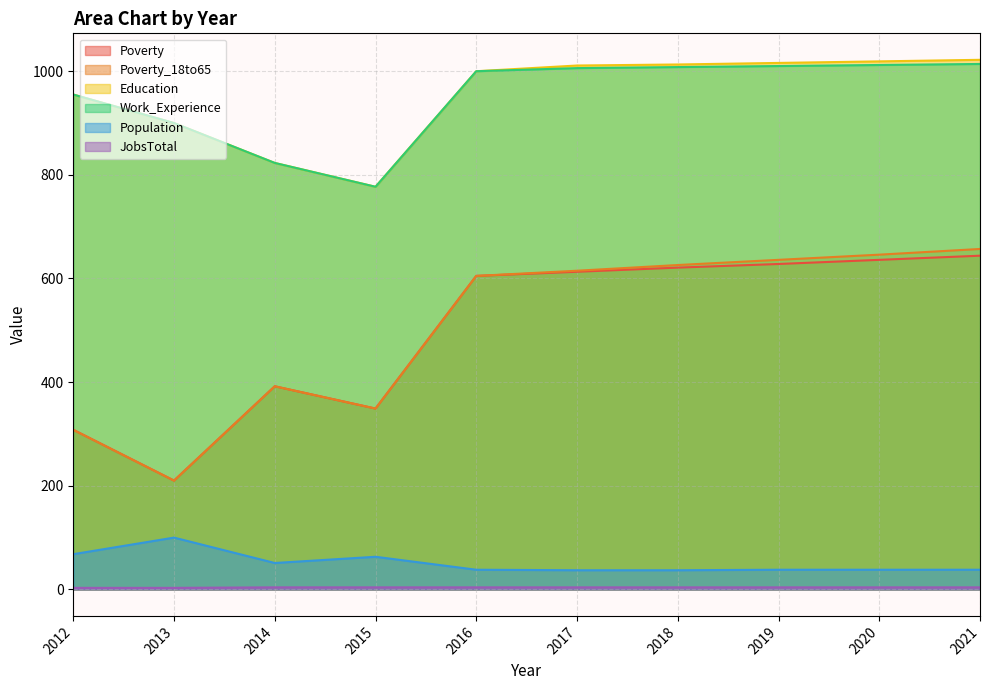

Where is Poverty_18to65 nearest to the value 433?

2014